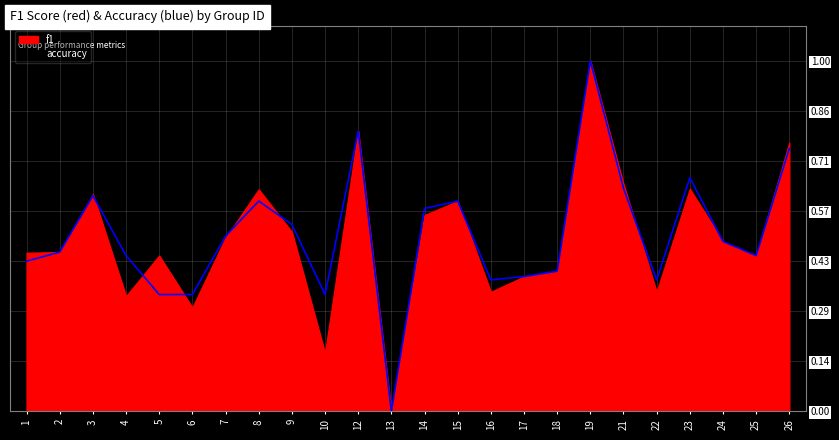

Reading left to right, list all the values displayed in this chart.

1=0.4	2=0.5	3=0.6	4=0.4	5=0.3	6=0.3	7=0.5	8=0.6	9=0.5	10=0.3	12=0.8	13=0.0	14=0.6	15=0.6	16=0.4	17=0.4	18=0.4	19=1.0	21=0.6	22=0.4	23=0.7	24=0.5	25=0.4	26=0.8